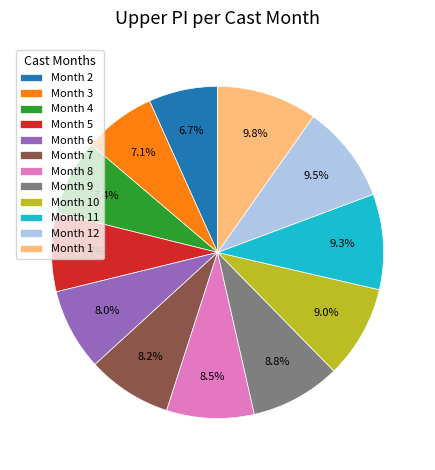

Combined, do Month 2 and Month 3 account for over 50%?

No